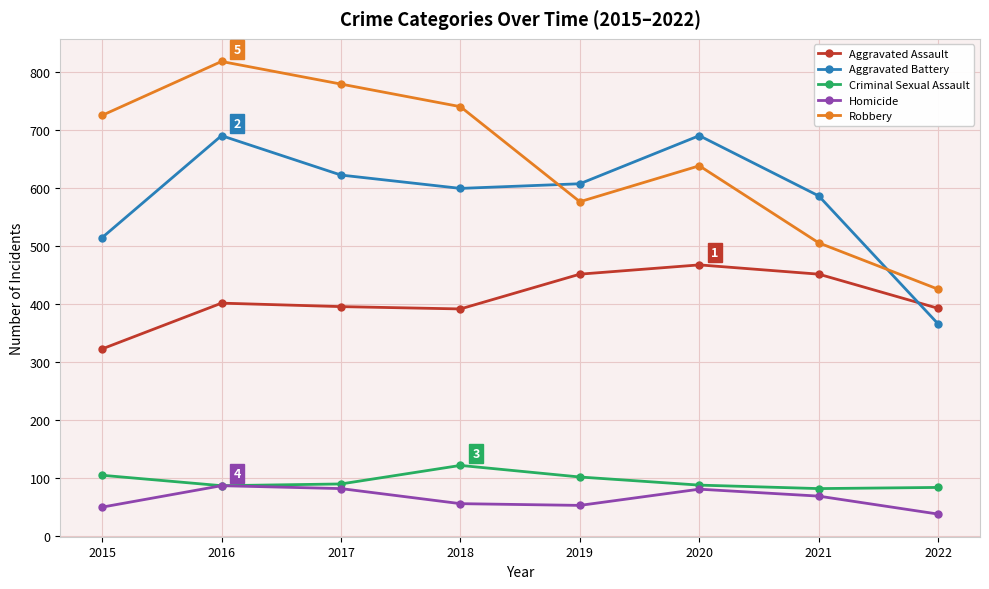

At which category does the chart reach its peak across all series?

2016